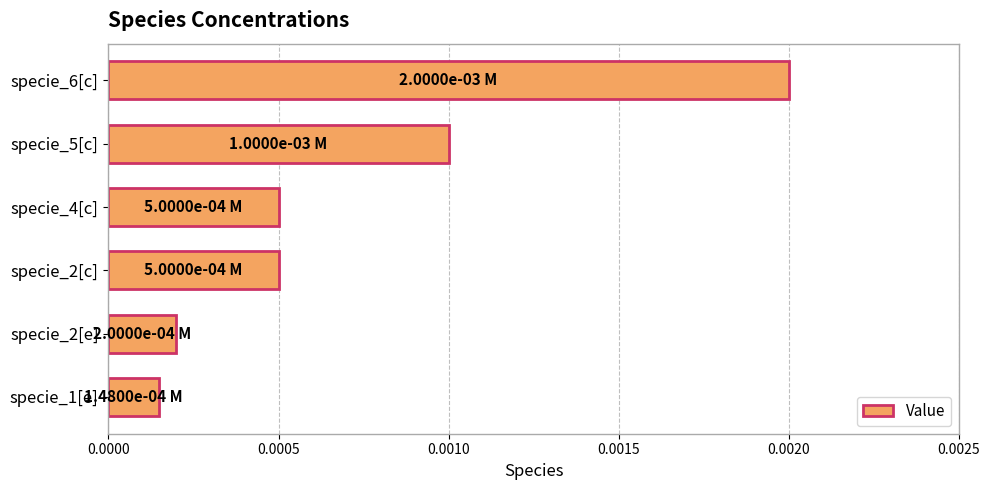

At which label is the value closest to 0?

specie_1[e]